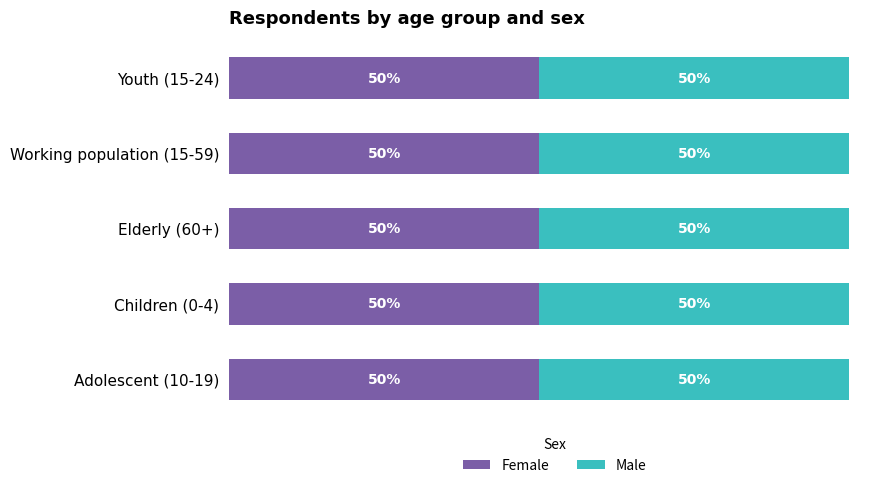

How many values in the Male series exceed 1656?

2